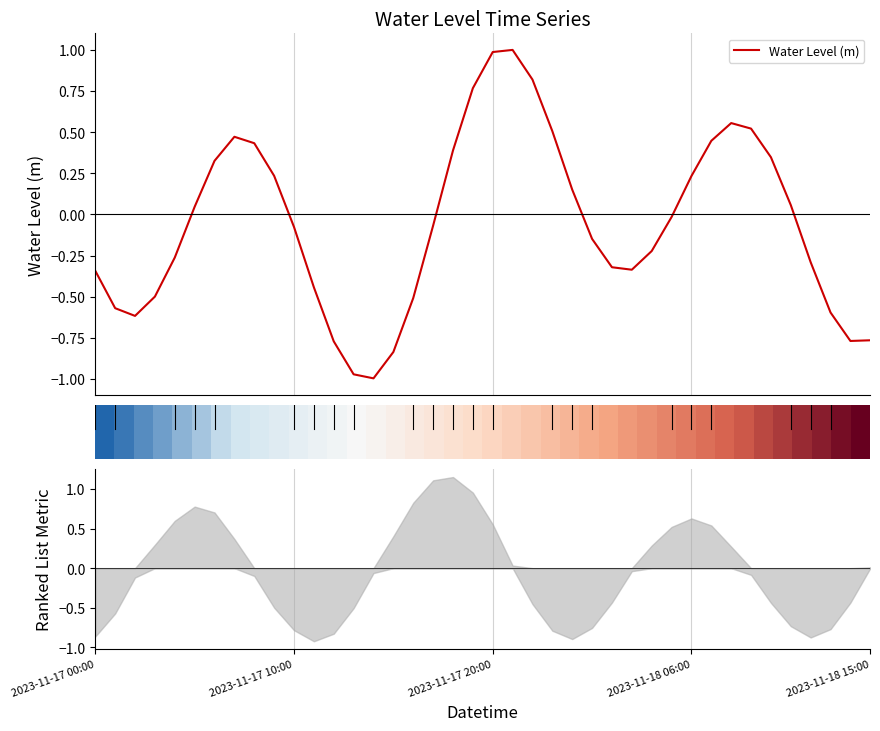

Which series has the widest spread of values?

Water Level (m)